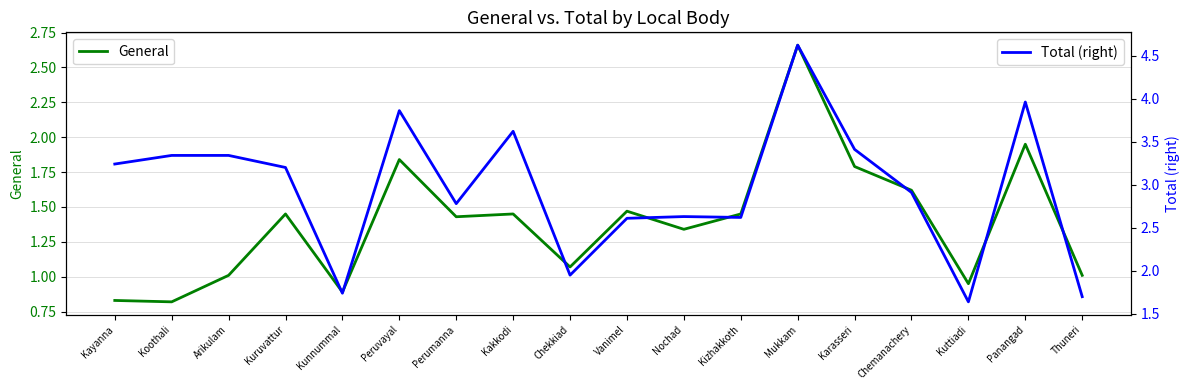

Reading right to left, transcribe all the data shown in this chart.

General: Thuneri=1.0	Panangad=1.9	Kuttiadi=0.9	Chemanachery=1.6	Karasseri=1.8	Mukkam=2.7	Kizhakkoth=1.4	Nochad=1.3	Vanimel=1.5	Chekkiad=1.1	Kakkodi=1.4	Perumanna=1.4	Peruvayal=1.8	Kunnummal=0.9	Kuruvattur=1.4	Arikulam=1.0	Koothali=0.8	Kayanna=0.8
Total (right): Thuneri=1.7	Panangad=4.0	Kuttiadi=1.6	Chemanachery=2.9	Karasseri=3.4	Mukkam=4.6	Kizhakkoth=2.6	Nochad=2.6	Vanimel=2.6	Chekkiad=1.9	Kakkodi=3.6	Perumanna=2.8	Peruvayal=3.9	Kunnummal=1.7	Kuruvattur=3.2	Arikulam=3.3	Koothali=3.3	Kayanna=3.2